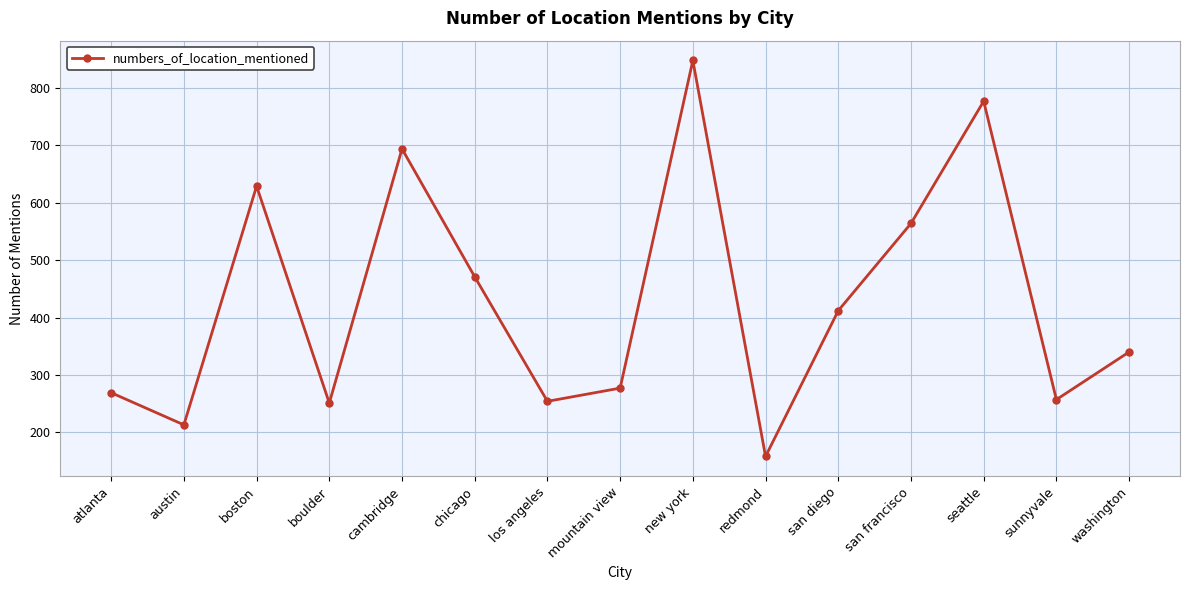

What is the value of the 3rd point from the left?

629